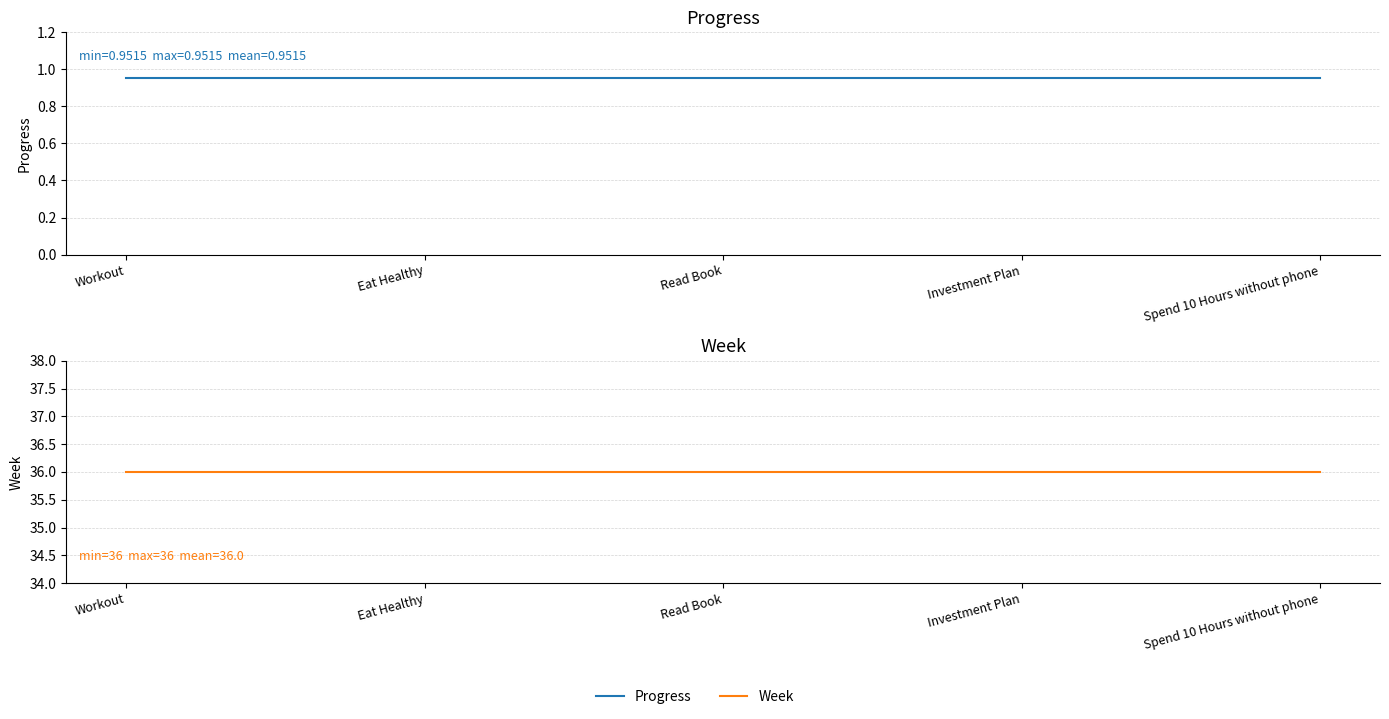

Reading left to right, extract all data points from this chart.

Progress: 1.0	1.0	1.0	1.0	1.0
Week: 36.0	36.0	36.0	36.0	36.0